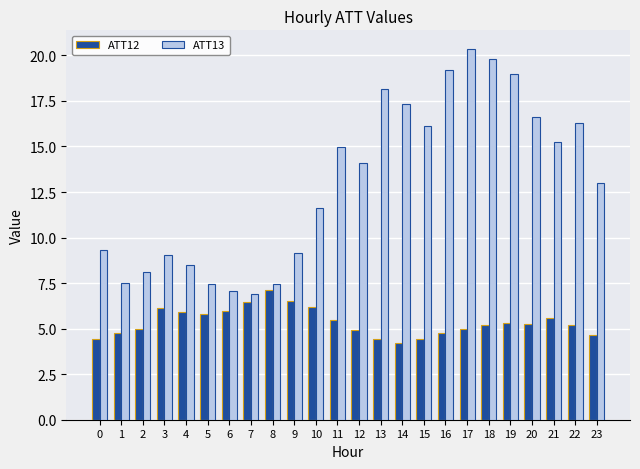

Is it true that ATT13 equals 18.2 at 13?

True